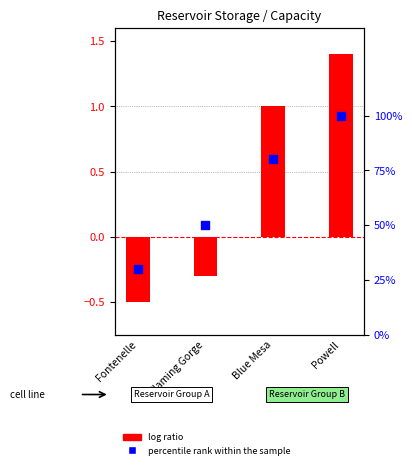

Which series reaches the maximum Y coordinate?

log ratio